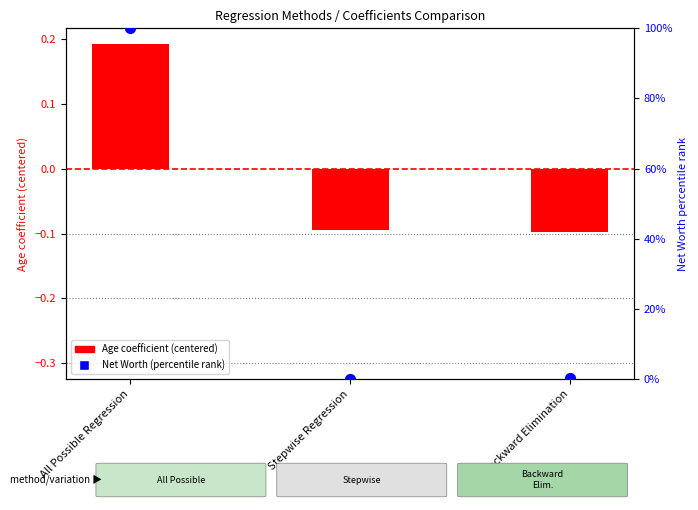

At which category is the sum across all series the highest?

All Possible Regression